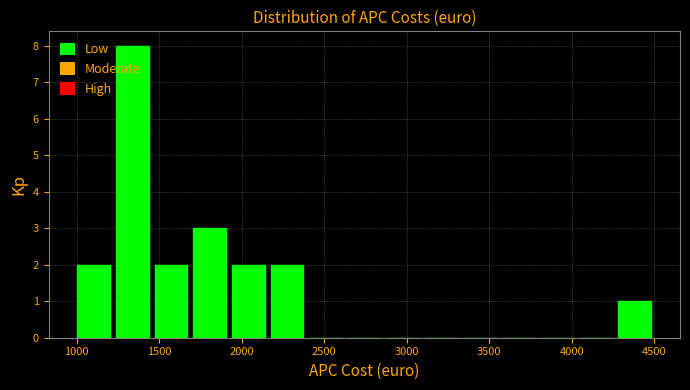

Reading left to right, list every bar in this chart as the range it spans on the x-axis followed by its height. Neither the bar edges nor the heights are printed on the chart, so give them approximately, as read against the axes.

1000 to 1200: 2
1200 to 1450: 8
1450 to 1700: 2
1700 to 1900: 3
1900 to 2150: 2
2150 to 2400: 2
2400 to 2650: 0
2650 to 2850: 0
2850 to 3100: 0
3100 to 3350: 0
3350 to 3550: 0
3550 to 3800: 0
3800 to 4050: 0
4050 to 4250: 0
4250 to 4500: 1